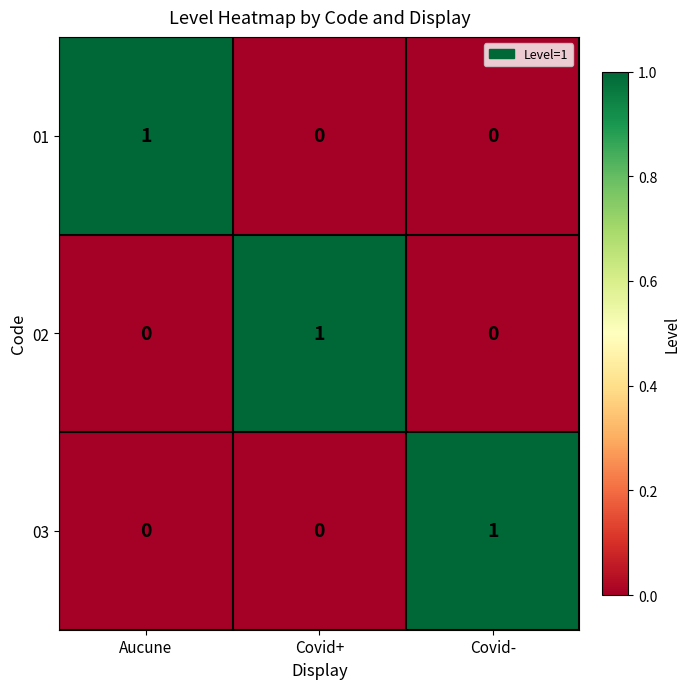

Count the 02 values in the range 0 to 1.

3